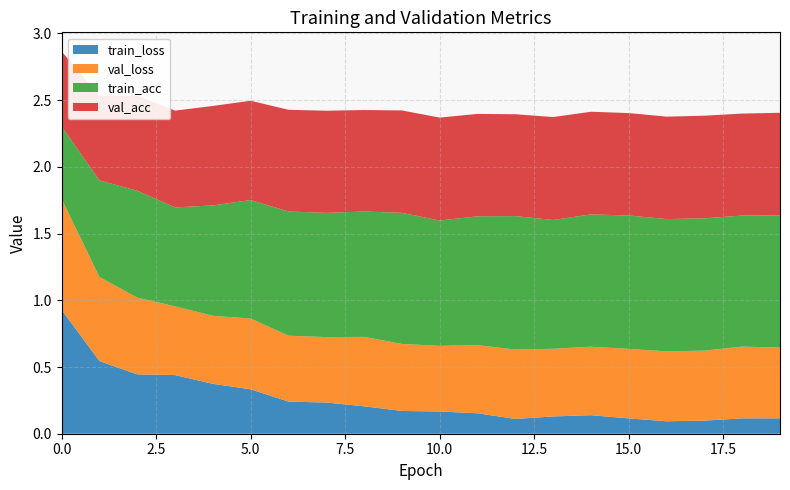

Reading left to right, what are all the values shown in this chart?

train_loss: 0.9	0.5	0.4	0.4	0.4	0.3	0.2	0.2	0.2	0.2	0.2	0.2	0.1	0.1	0.1	0.1	0.1	0.1	0.1	0.1
val_loss: 0.8	0.6	0.6	0.5	0.5	0.5	0.5	0.5	0.5	0.5	0.5	0.5	0.5	0.5	0.5	0.5	0.5	0.5	0.5	0.5
train_acc: 0.5	0.7	0.8	0.7	0.8	0.9	0.9	0.9	0.9	1.0	0.9	1.0	1.0	1.0	1.0	1.0	1.0	1.0	1.0	1.0
val_acc: 0.6	0.6	0.7	0.7	0.7	0.7	0.8	0.8	0.8	0.8	0.8	0.8	0.8	0.8	0.8	0.8	0.8	0.8	0.8	0.8